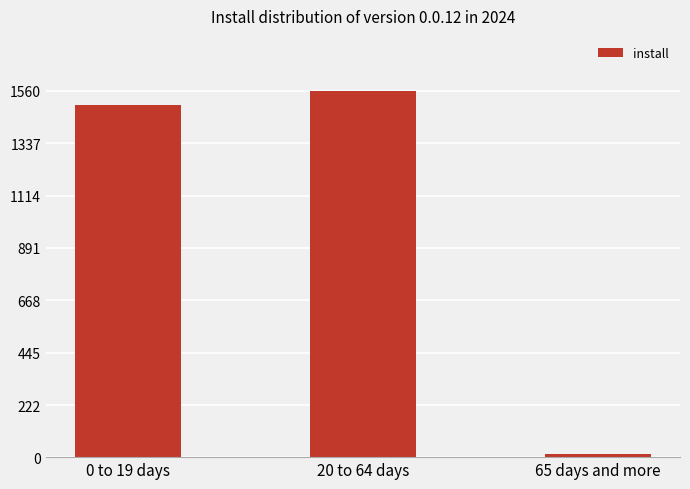

Reading left to right, list all the values displayed in this chart.

0 to 19 days=1498	20 to 64 days=1560	65 days and more=14